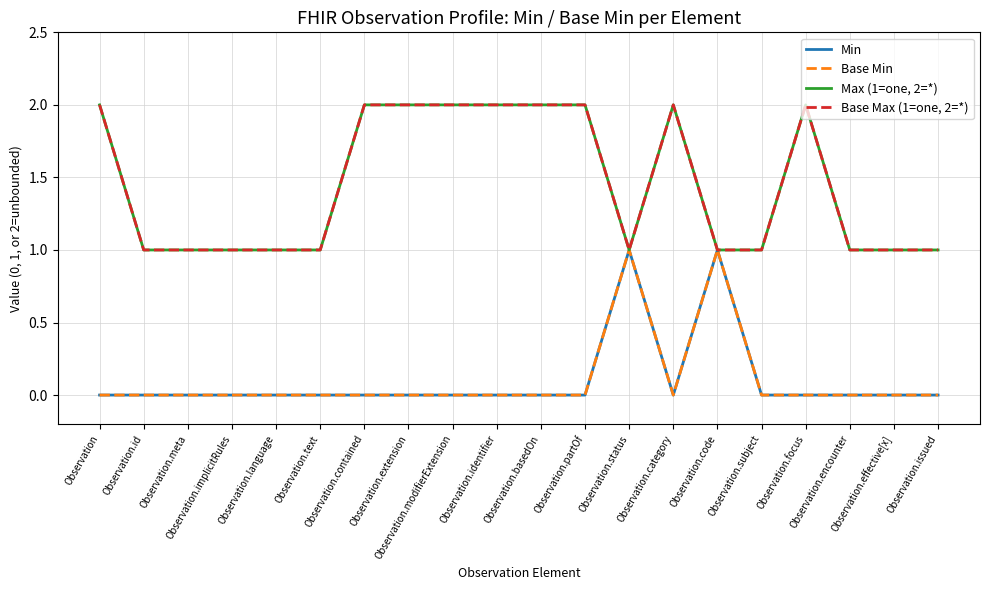

Does the chart display data point markers on the line(s)?

No